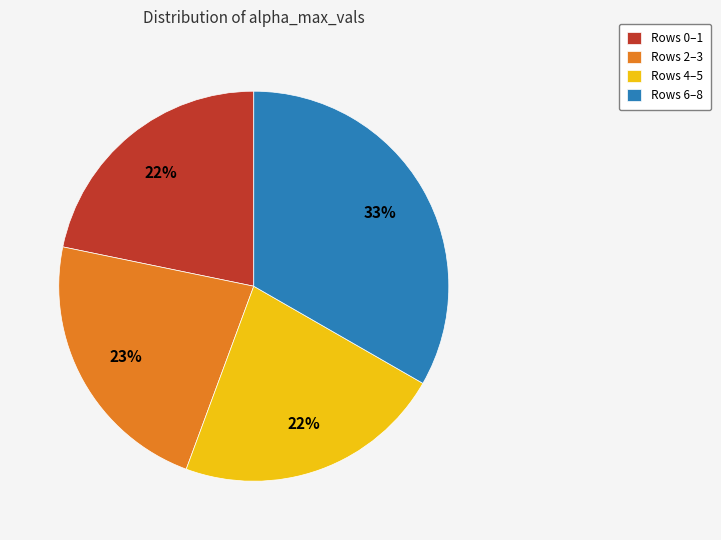

Count the number of slices in the pie.

4